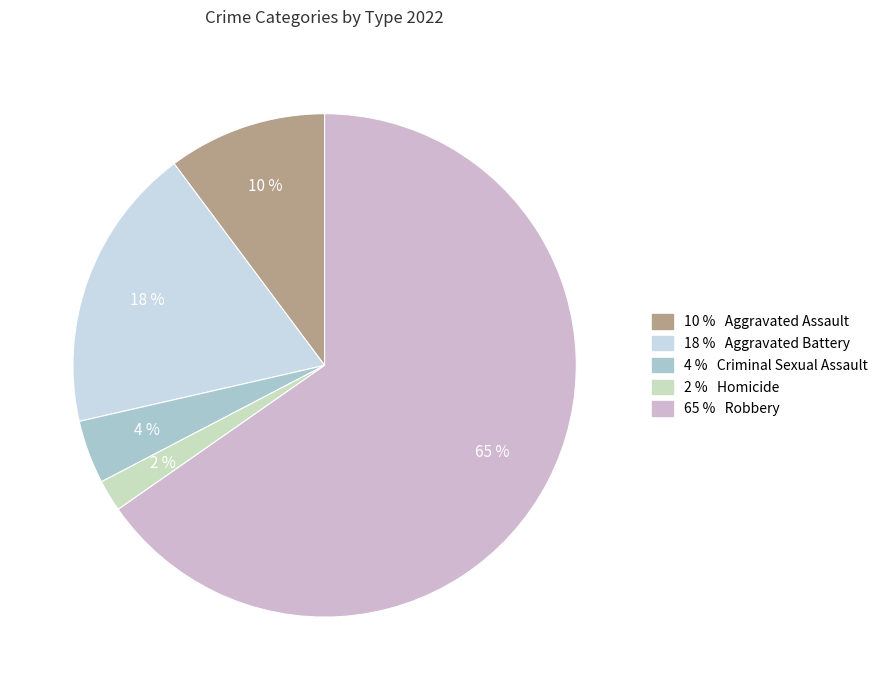

Is there a majority slice in this chart?

Yes